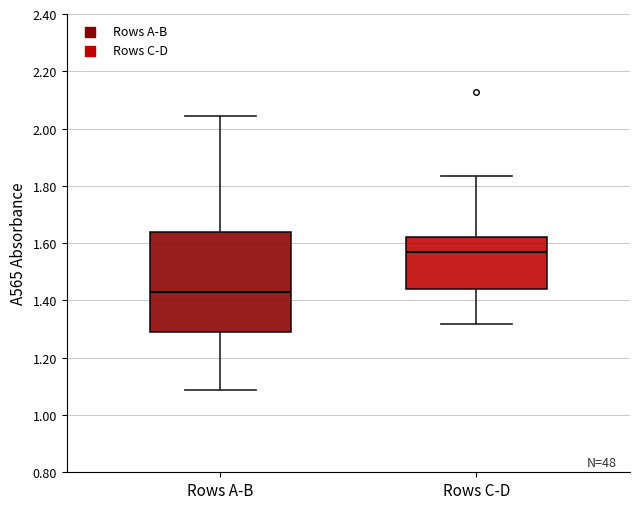

Which box's median line is the highest?

Rows C-D